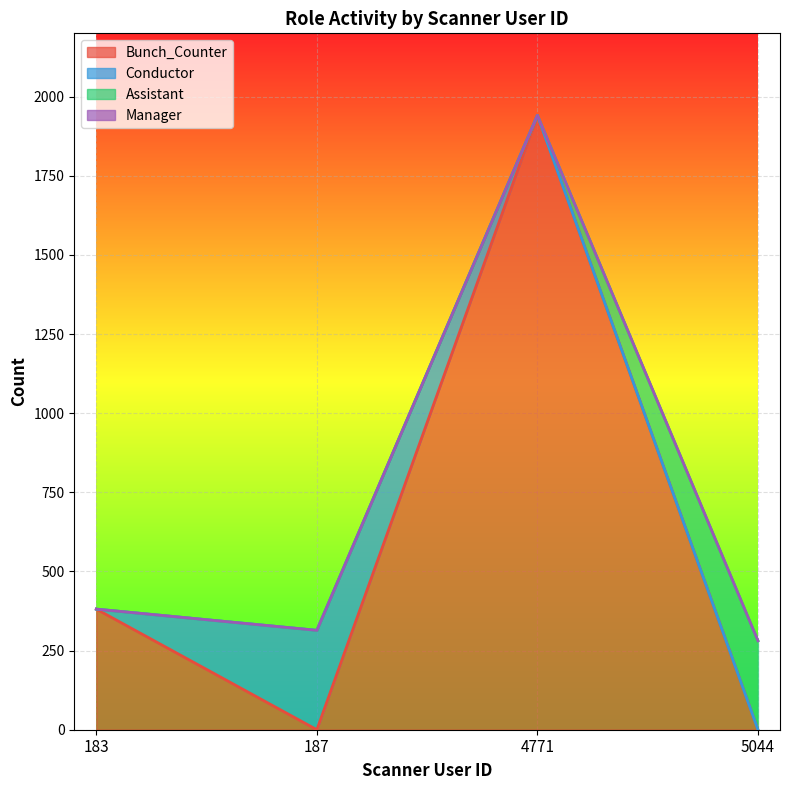

Reading right to left, what are all the values shown in this chart?

Bunch_Counter: 0	1941	0	381
Conductor: 0	0	314	0
Assistant: 281	0	0	0
Manager: 0	0	0	0